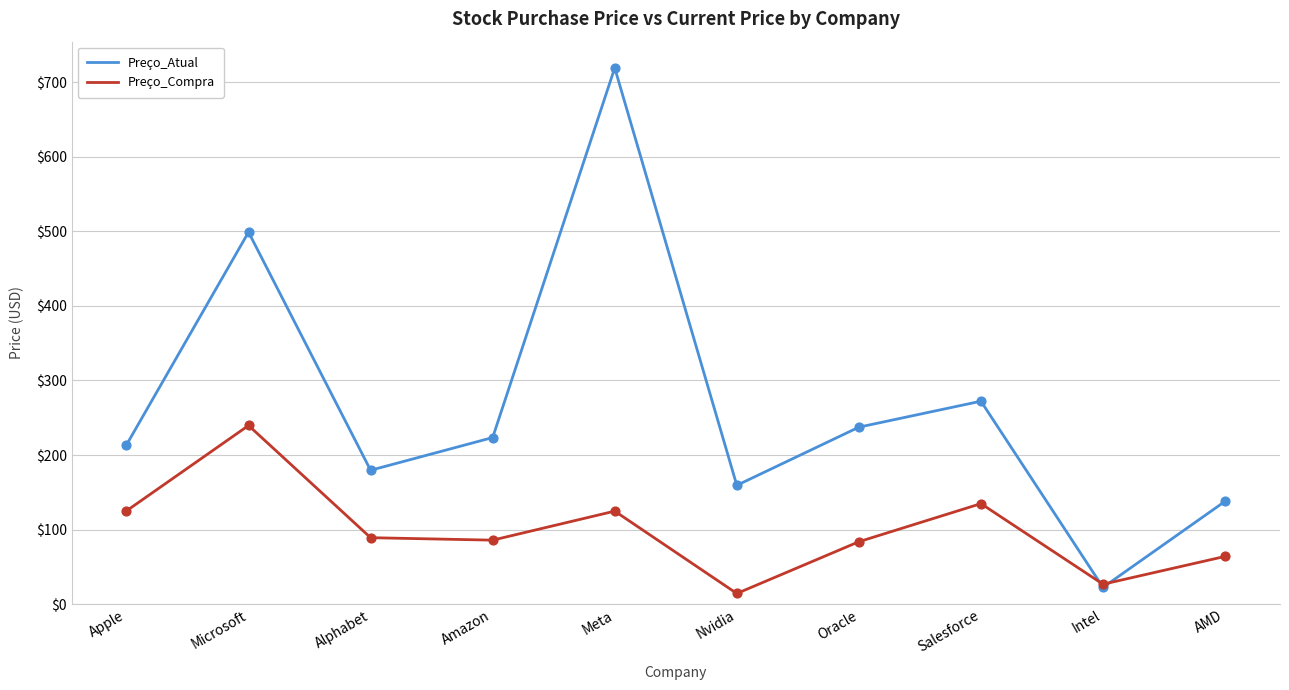

At which category is the sum across all series the highest?

Meta